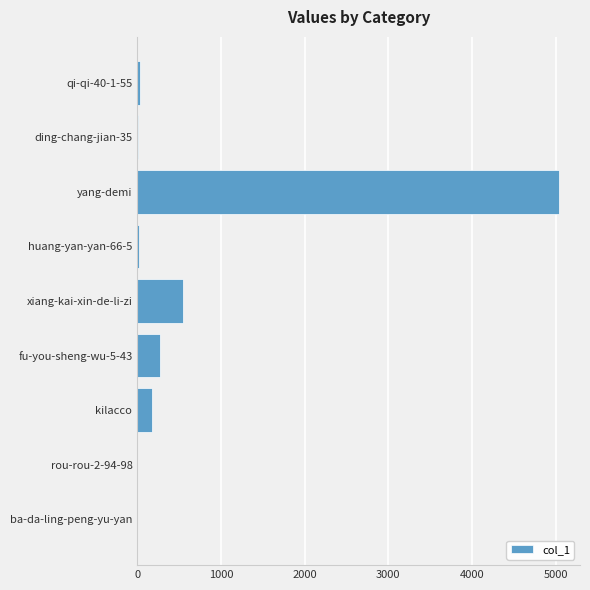

Is it true that the value at xiang-kai-xin-de-li-zi is 891?

False